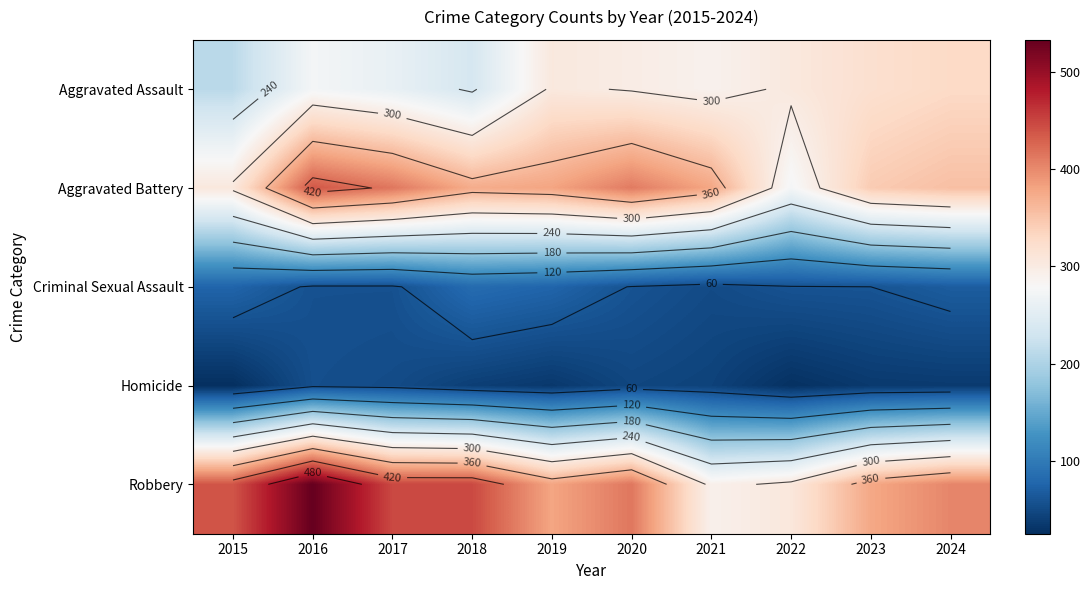

Which series has the largest range (max minus min)?

Robbery